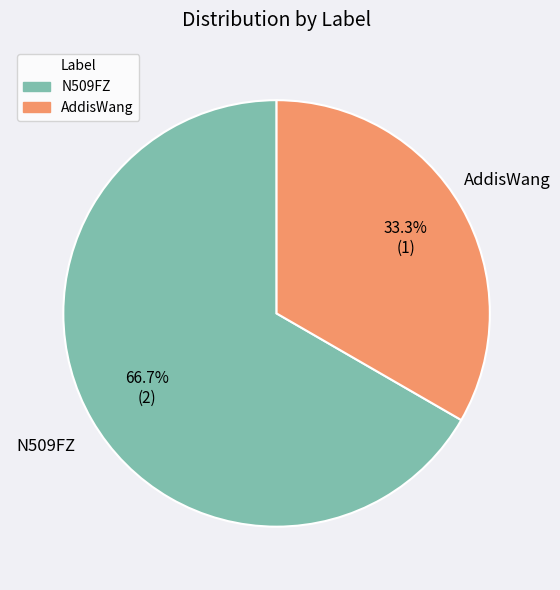

Do AddisWang and N509FZ together represent more than half of the pie?

Yes